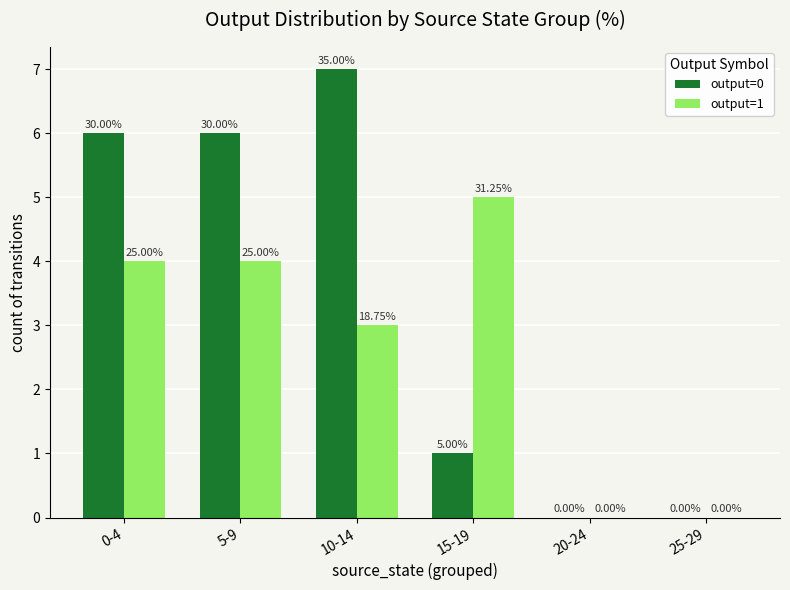

Reading left to right, transcribe all the data shown in this chart.

output=0: 0-4=6	5-9=6	10-14=7	15-19=1	20-24=0	25-29=0
output=1: 0-4=4	5-9=4	10-14=3	15-19=5	20-24=0	25-29=0